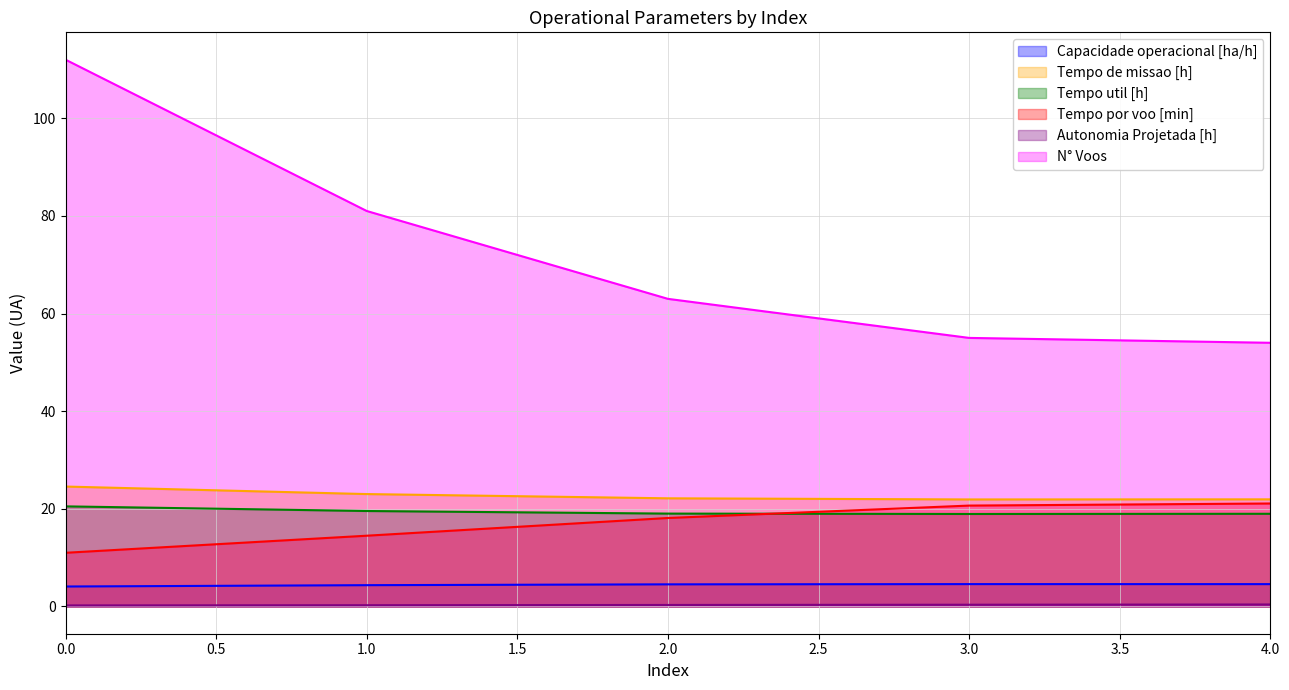

List the labels in order of Capacidade operacional [ha/h] value, largest first.

3, 4, 2, 1, 0